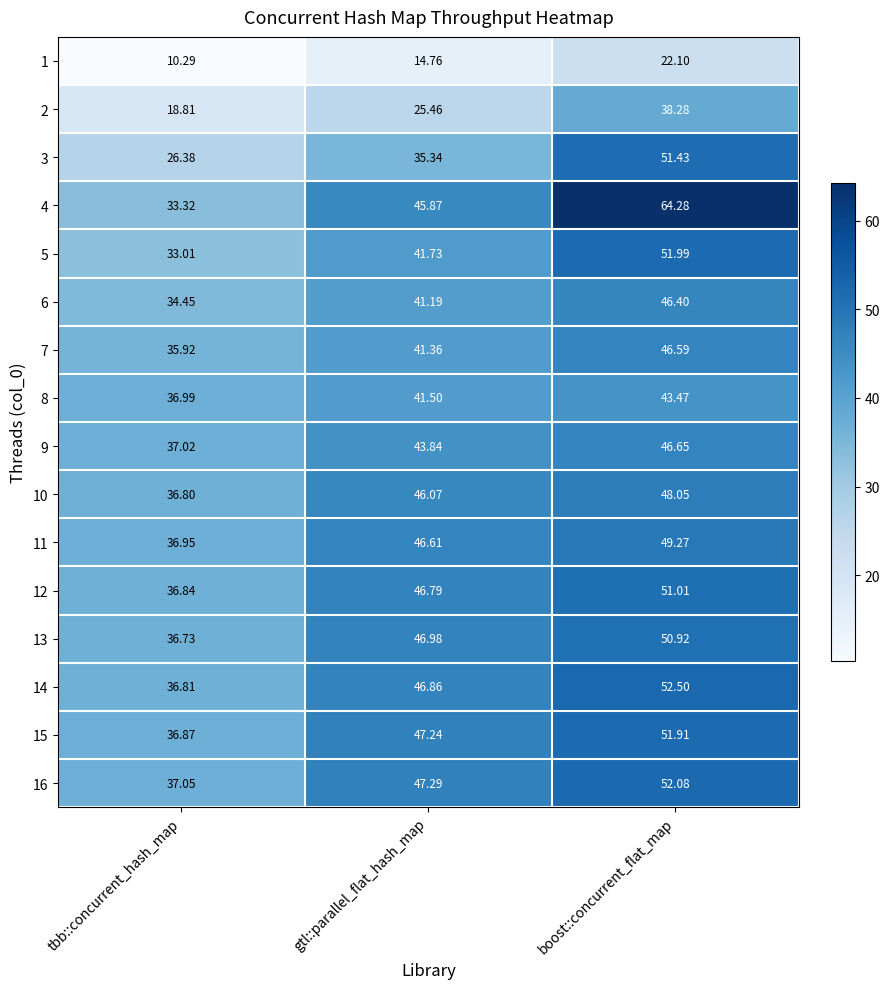

What is the maximum value shown in the chart?

64.3